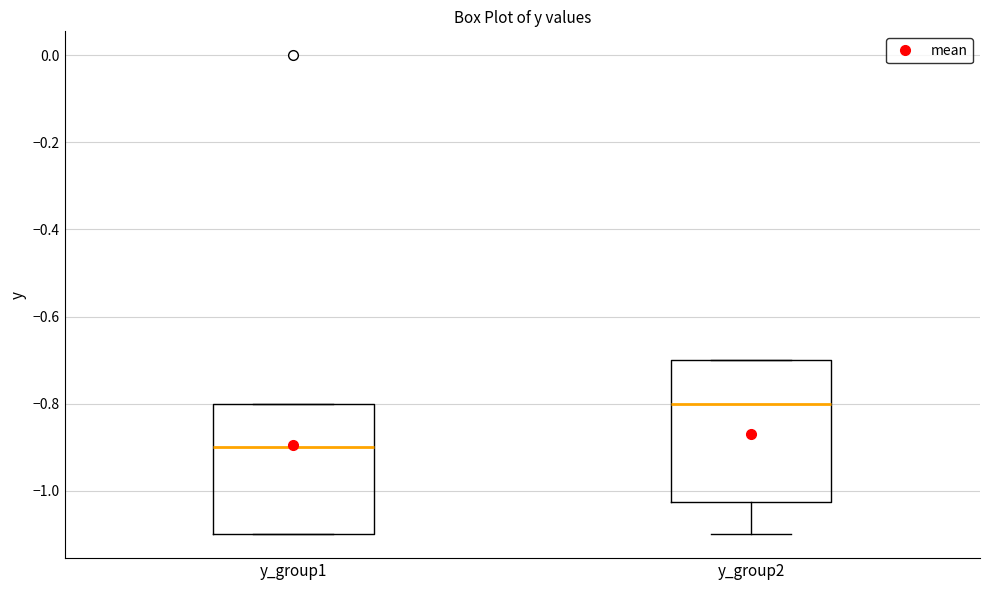

Which box's median line is the highest?

y_group2